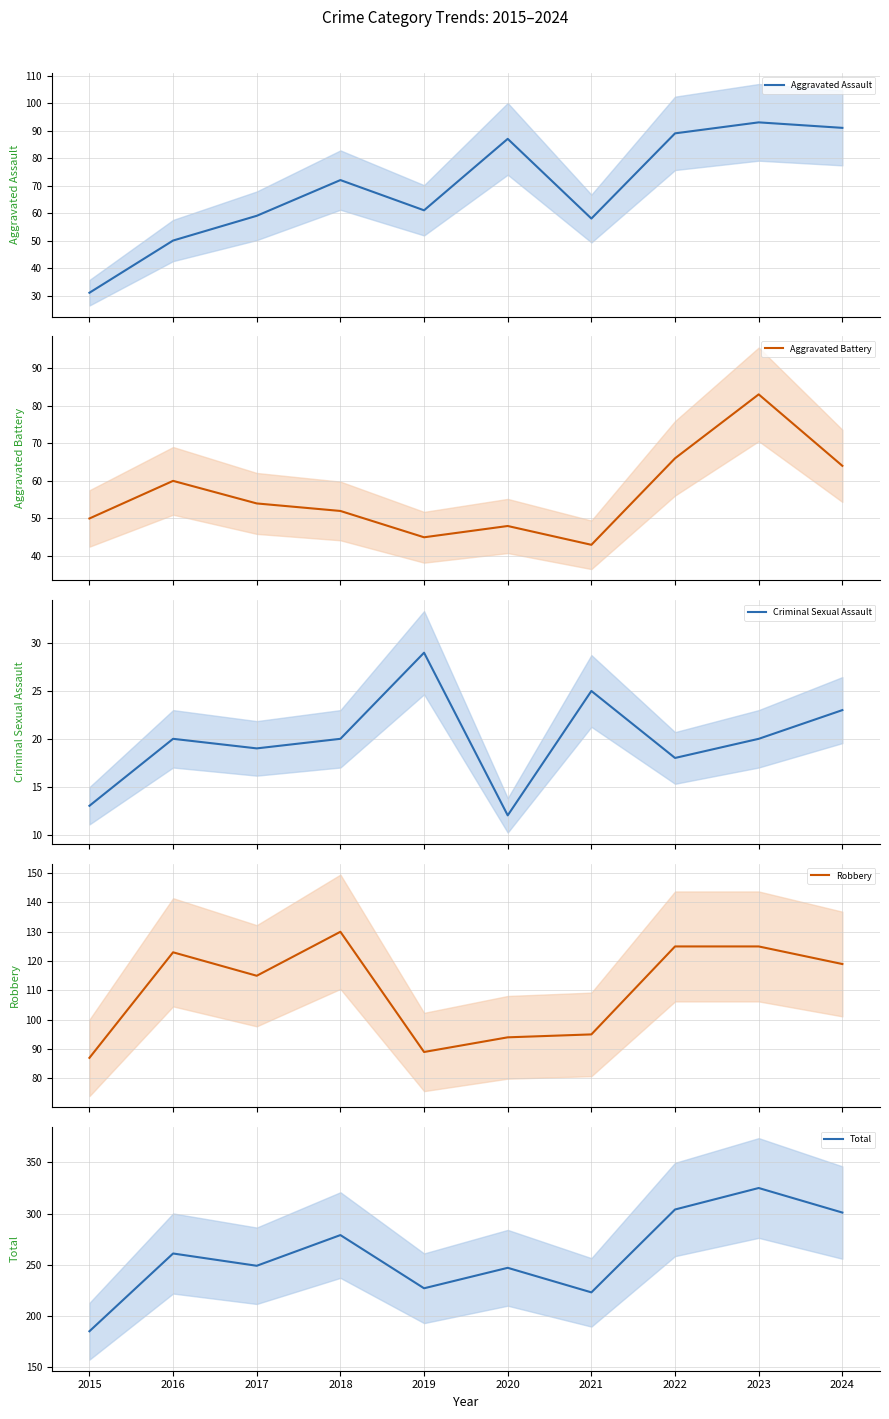

Reading left to right, extract all data points from this chart.

Aggravated Assault: 31	50	59	72	61	87	58	89	93	91
Aggravated Battery: 50	60	54	52	45	48	43	66	83	64
Criminal Sexual Assault: 13	20	19	20	29	12	25	18	20	23
Robbery: 87	123	115	130	89	94	95	125	125	119
Total: 185	261	249	279	227	247	223	304	325	301